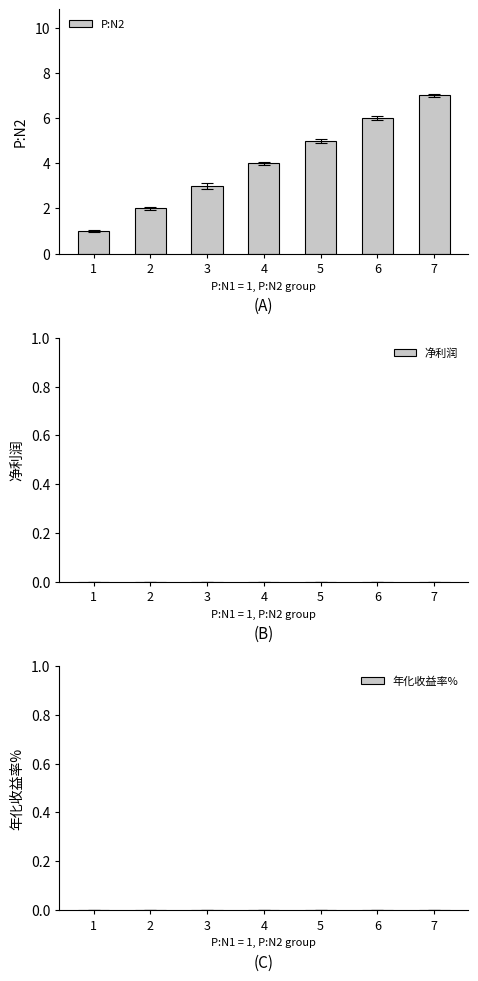

What is the change in value from 2 to 6?

+4